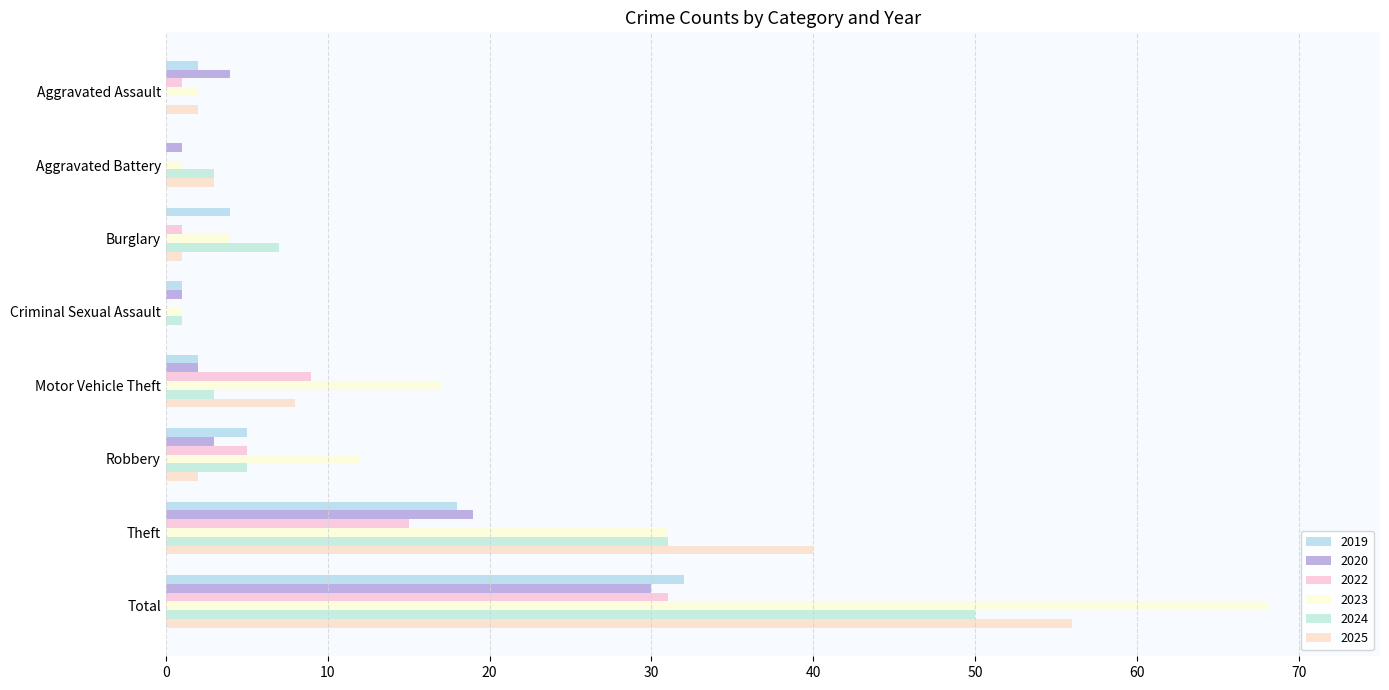

How many data points does each series have?

8